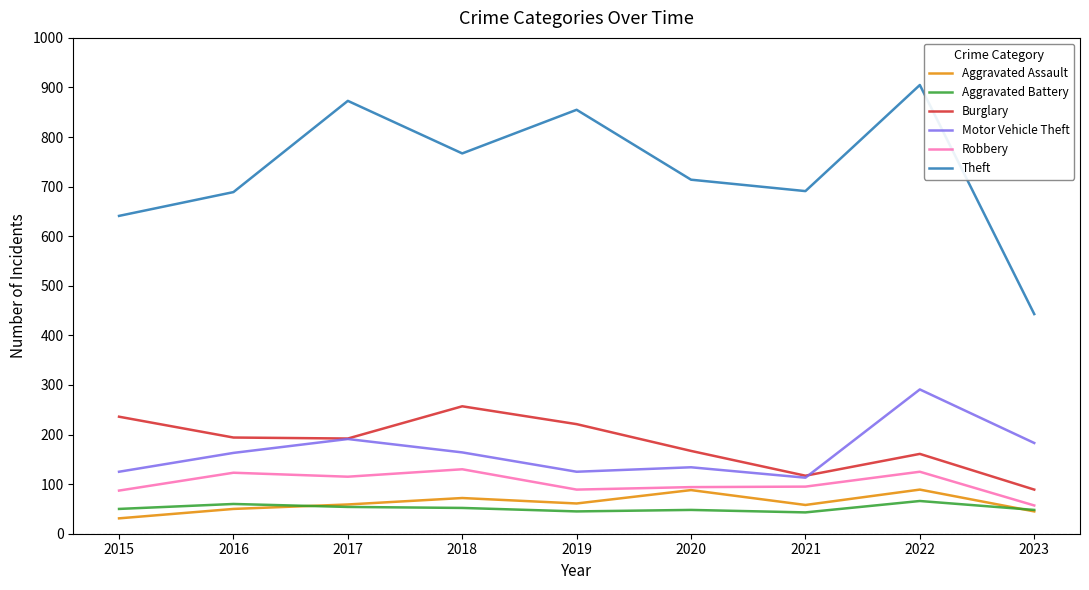

Is the value of Motor Vehicle Theft at 2023 greater than the value of Aggravated Battery at 2021?

Yes